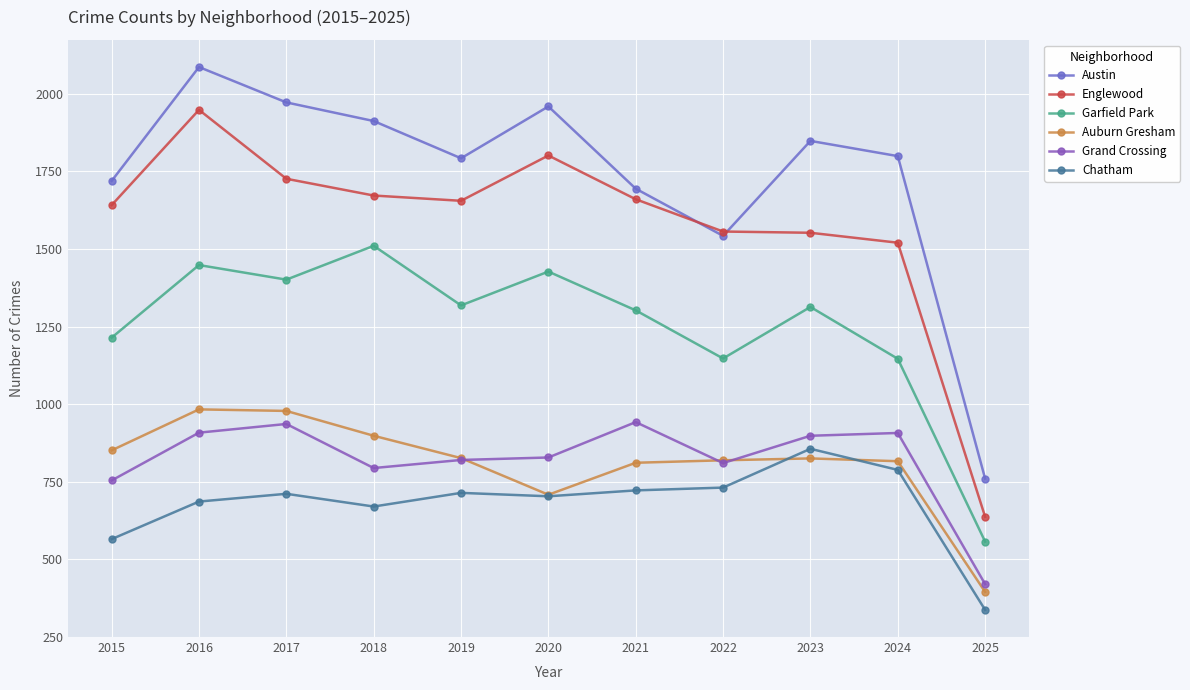

At 2024, list the series in order from smallest to largest.

Chatham, Auburn Gresham, Grand Crossing, Garfield Park, Englewood, Austin